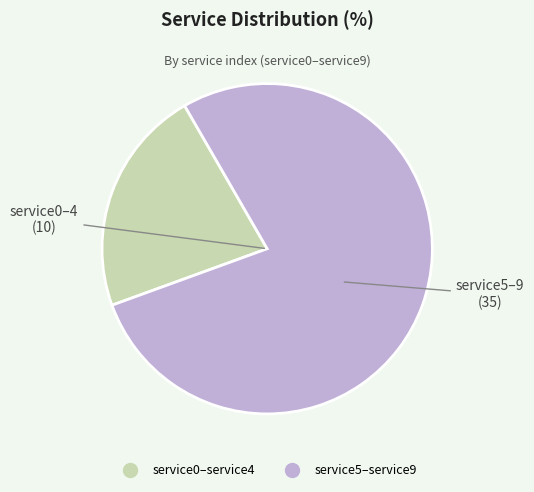

Is there a majority slice in this chart?

Yes